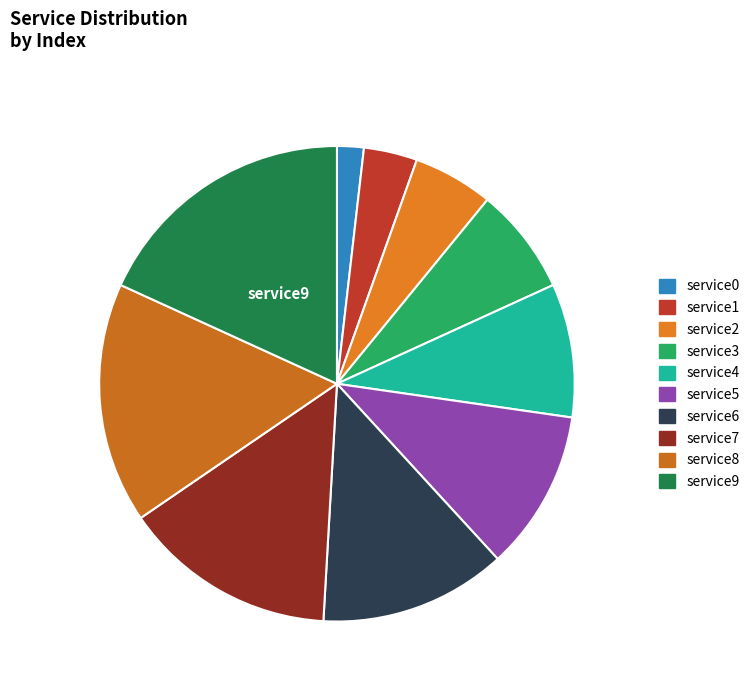

Does service7 account for over 50% of the chart?

No